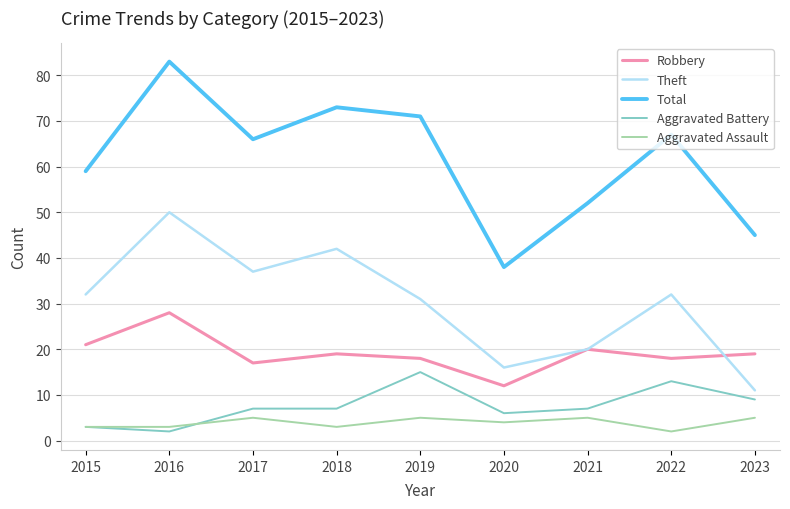

What is the sum of the Aggravated Assault values at 2021 and 2017?

10